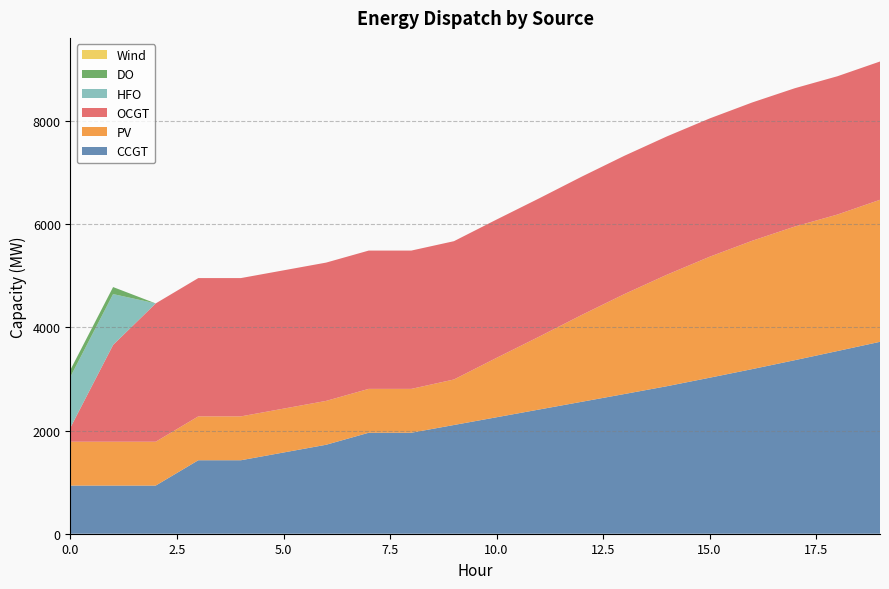

Reading right to left, extract all data points from this chart.

CCGT: 3719	3540	3363	3190	3023	2859	2707	2557	2407	2257	2107	1957	1957	1724	1574	1424	1424	933	933	933
PV: 2752	2645	2590	2487	2344	2161	1937	1683	1412	1151	882	850	850	850	850	850	850	850	850	850
OCGT: 2680	2680	2680	2680	2680	2680	2680	2680	2680	2680	2680	2680	2680	2680	2680	2680	2680	2680	1876	276
HFO: 0	0	0	0	0	0	0	0	0	0	0	0	0	0	0	0	0	0	985	985
DO: 0	0	0	0	0	0	0	0	0	0	0	0	0	0	0	0	0	0	136	136
Wind: 0	0	0	0	0	0	0	0	0	0	0	0	0	0	0	0	0	0	0	0